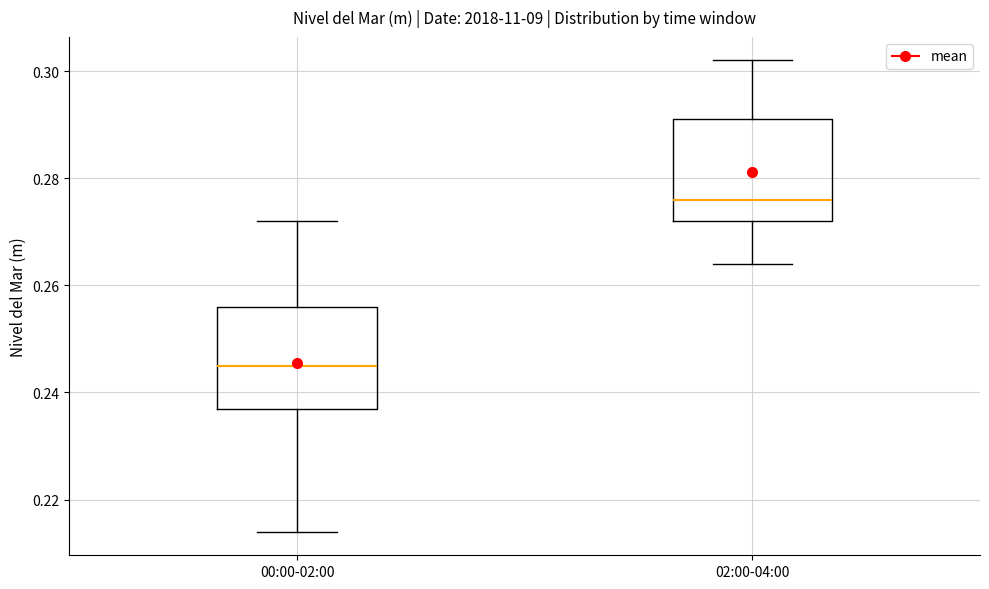

Where is the upper edge of the box for 02:00-04:00 on the y-axis? The values are not printed on the chart, so give them approximately, as read against the axis.

0.292